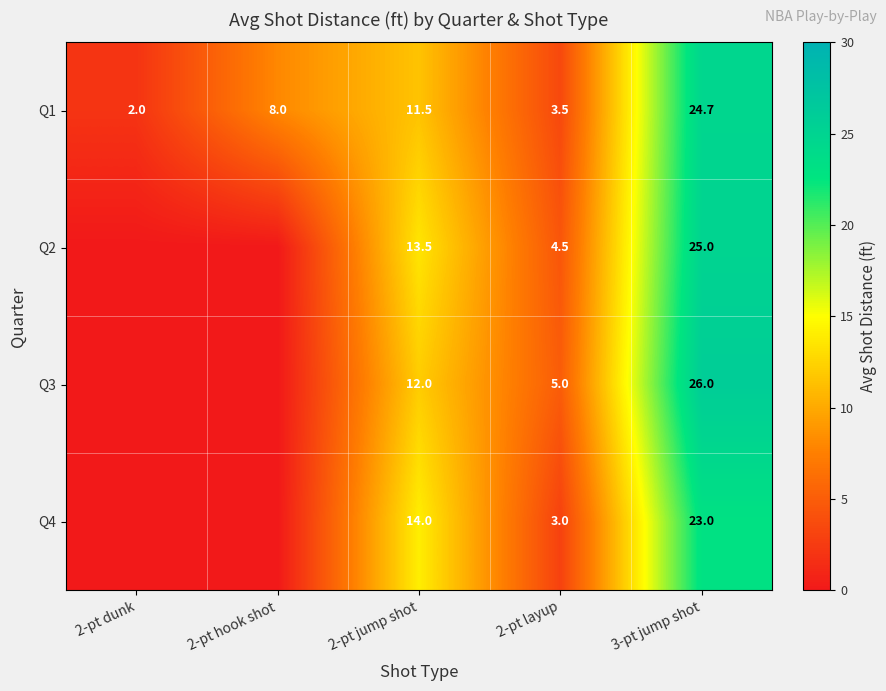

At which label is Q1 closest to 13?

2-pt jump shot